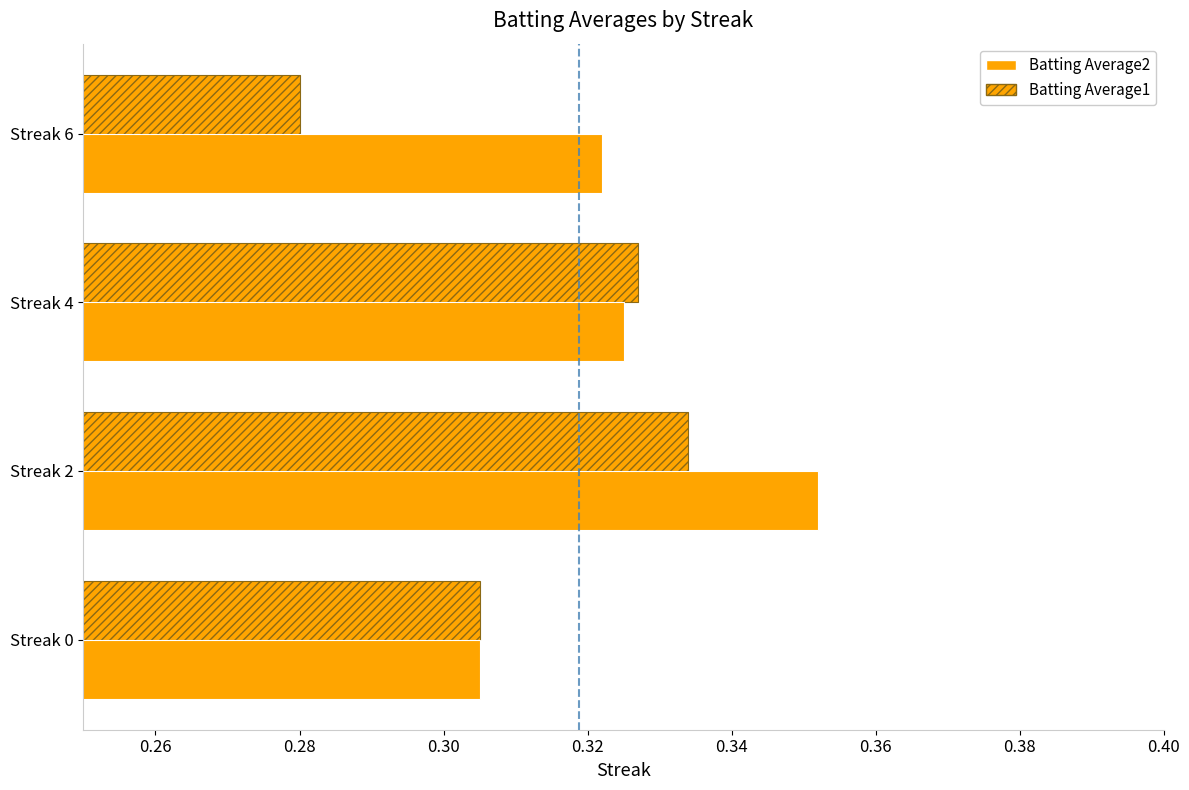

Which series has the largest total across all categories?

Batting Average2